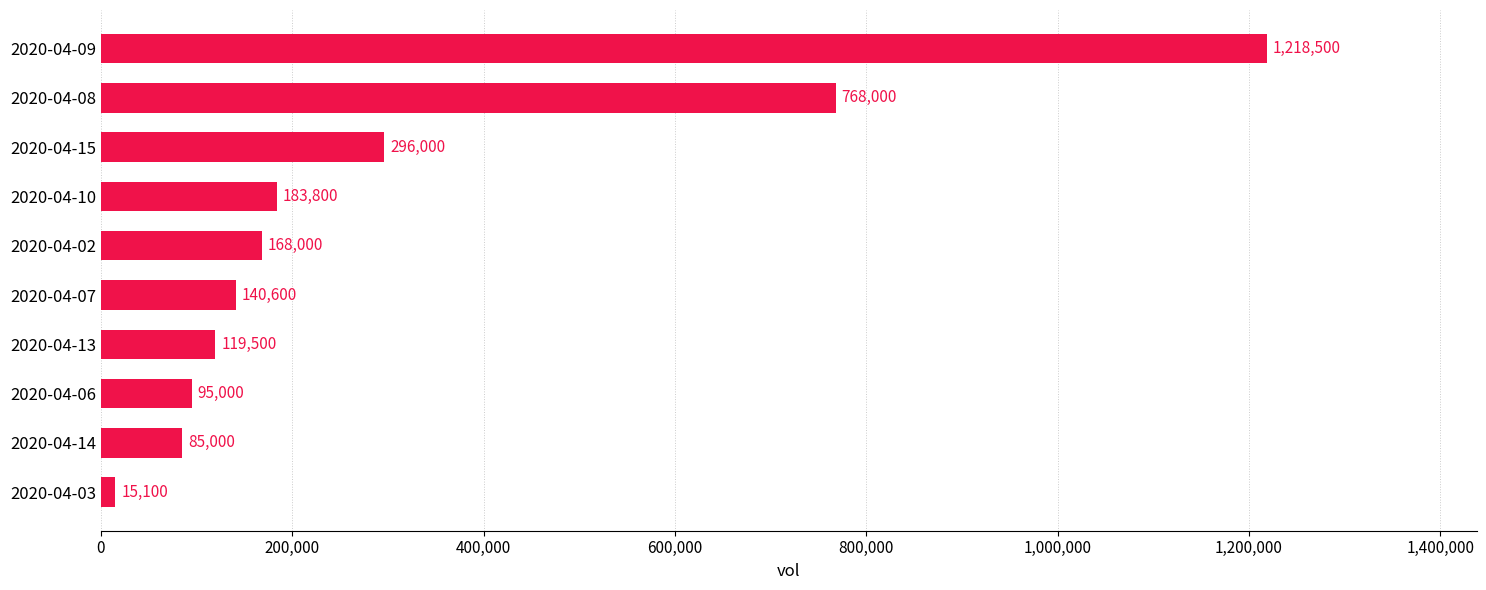

List the labels in order of value, smallest first.

2020-04-03, 2020-04-14, 2020-04-06, 2020-04-13, 2020-04-07, 2020-04-02, 2020-04-10, 2020-04-15, 2020-04-08, 2020-04-09